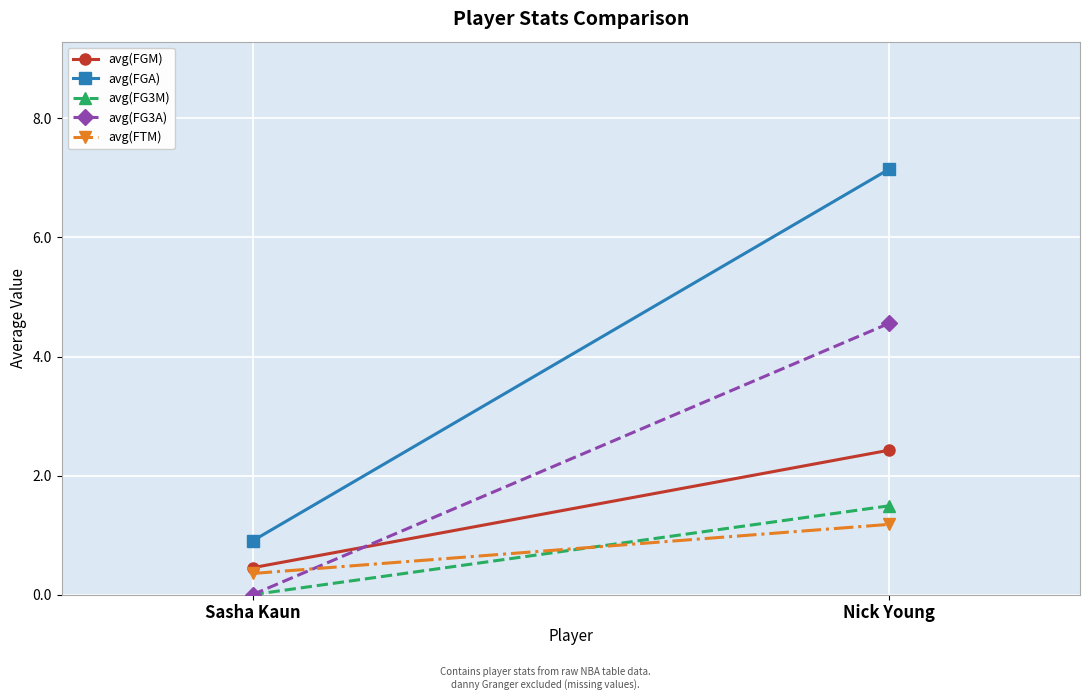

Where is avg(FG3M) nearest to the value 0?

Sasha Kaun